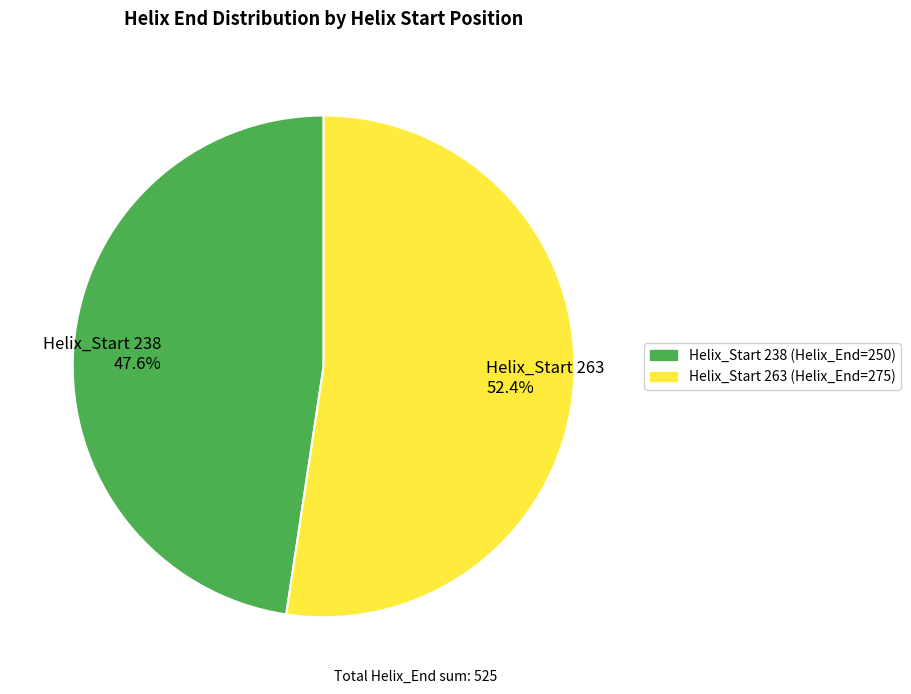

Rank the categories by value from highest to lowest.

Helix_Start 263 (Helix_End=275), Helix_Start 238 (Helix_End=250)